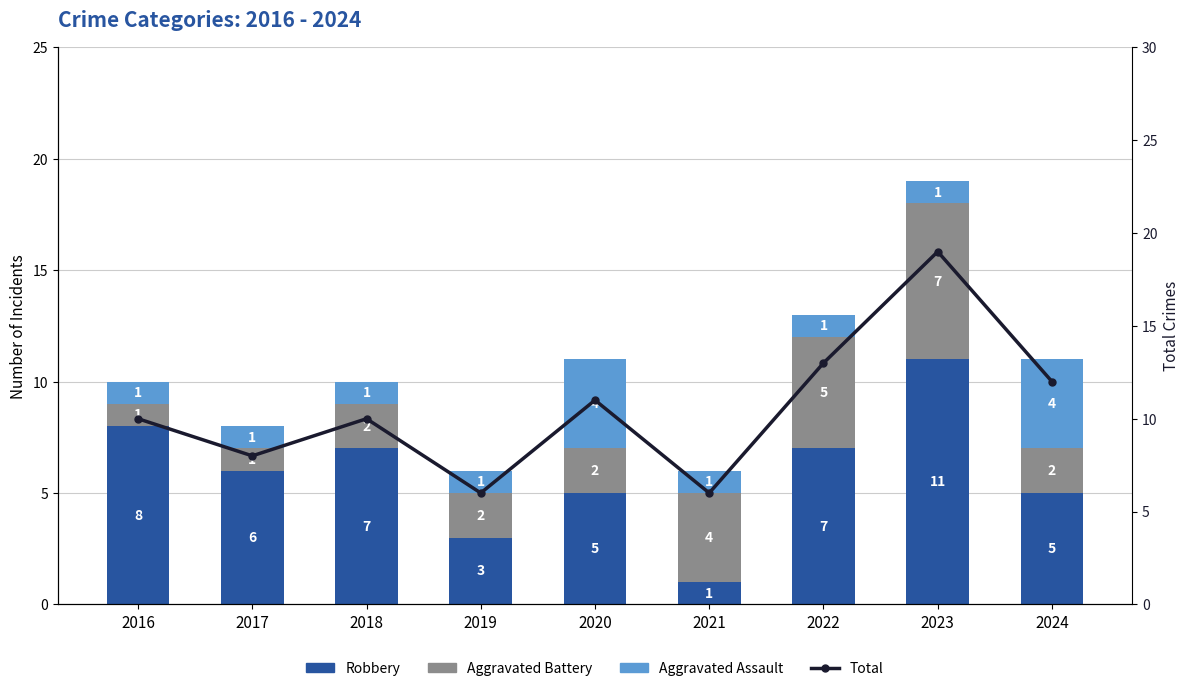

The value of Aggravated Assault at 2018 is 1. True or false?

True